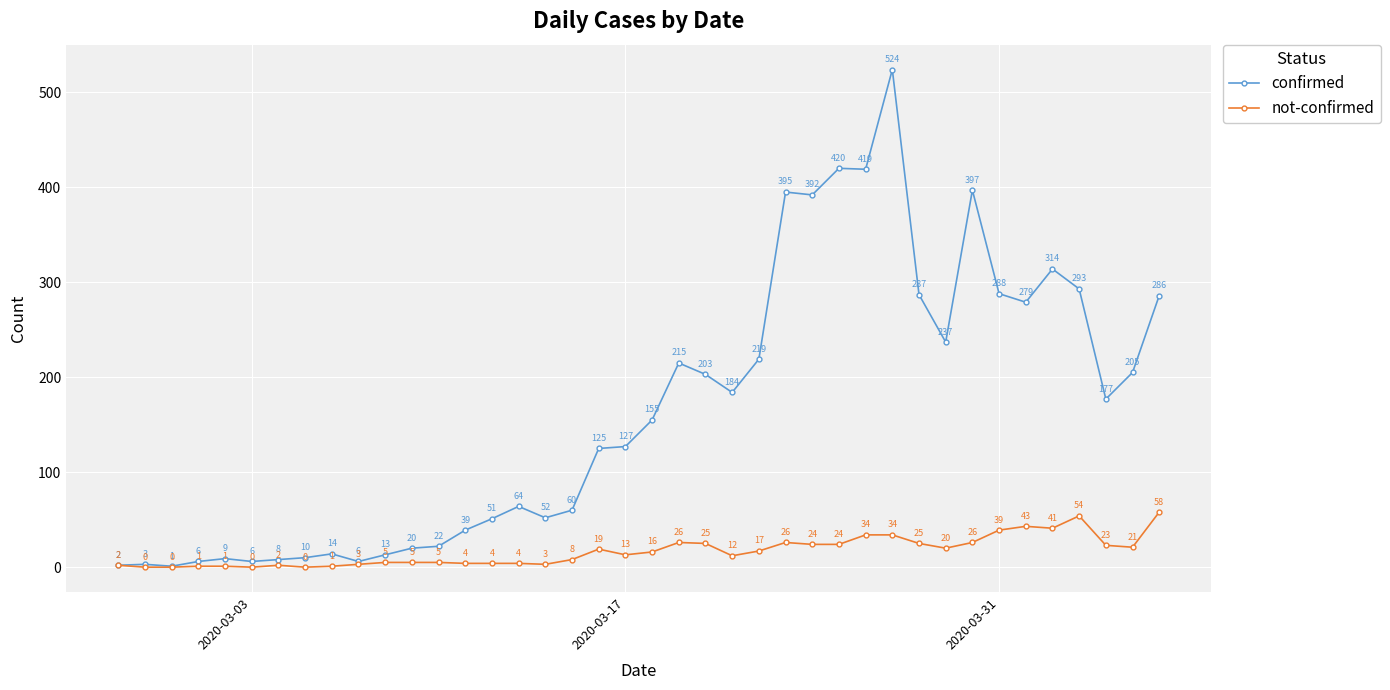

At how many categories does at least one series exceed 305?

7